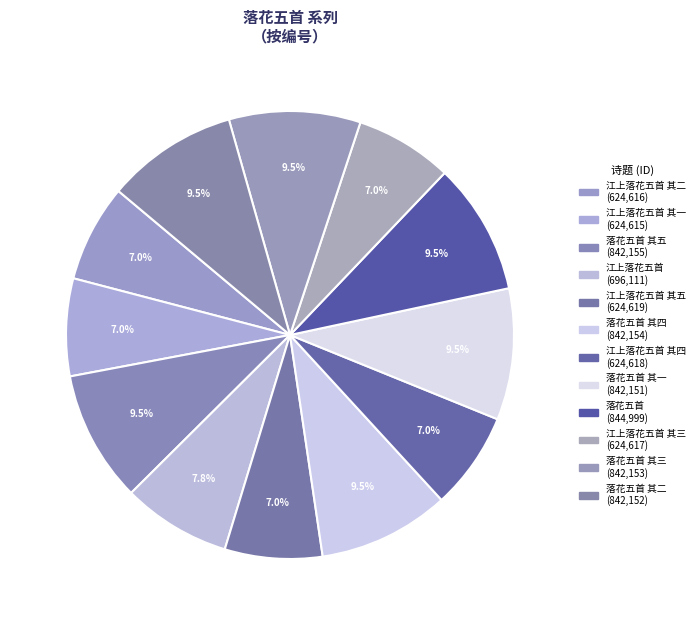

How many segments does this pie chart have?

12